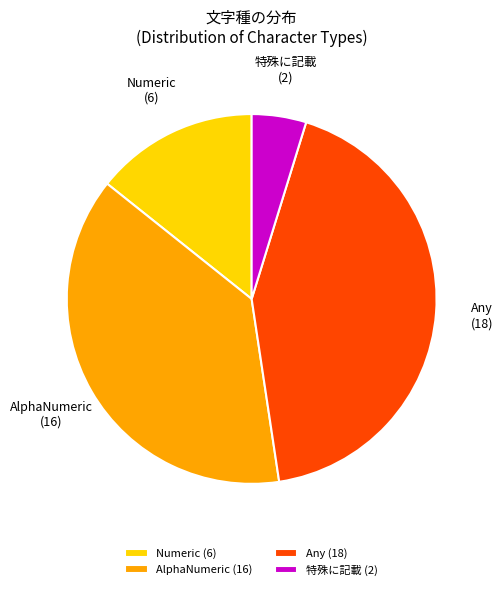

Combined, do 特殊に記載 and Any account for over 50%?

No